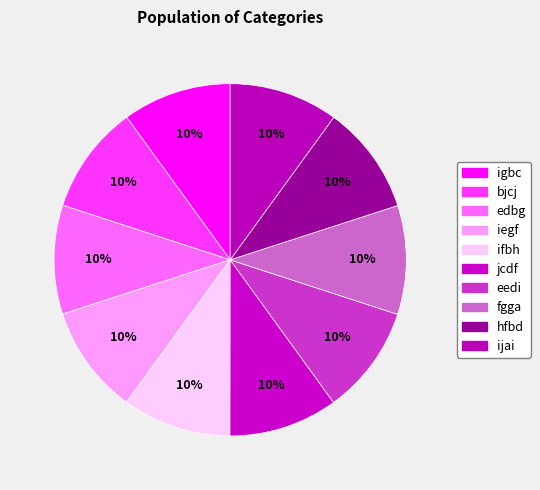

How many slices are in this pie chart?

10